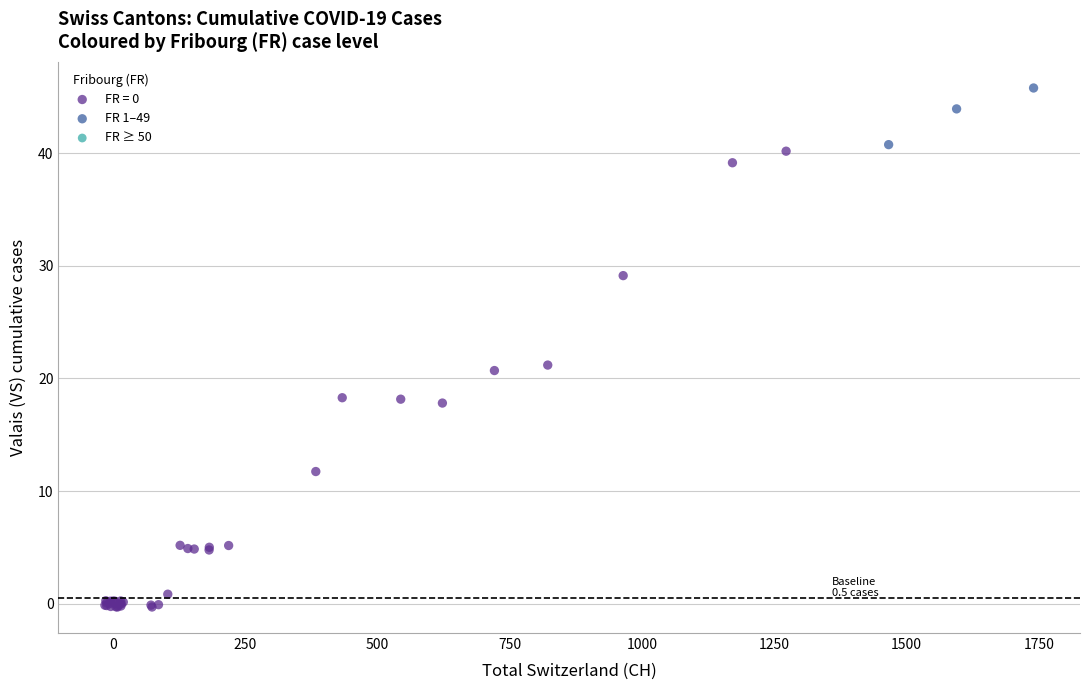

Which series reaches the maximum Y coordinate?

FR 1–49